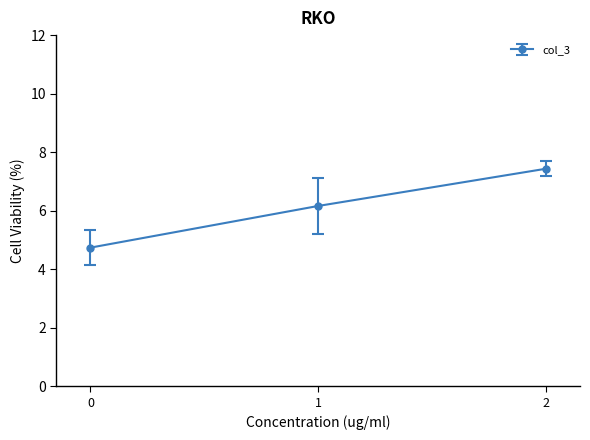

List the labels in order of value, largest first.

2, 1, 0